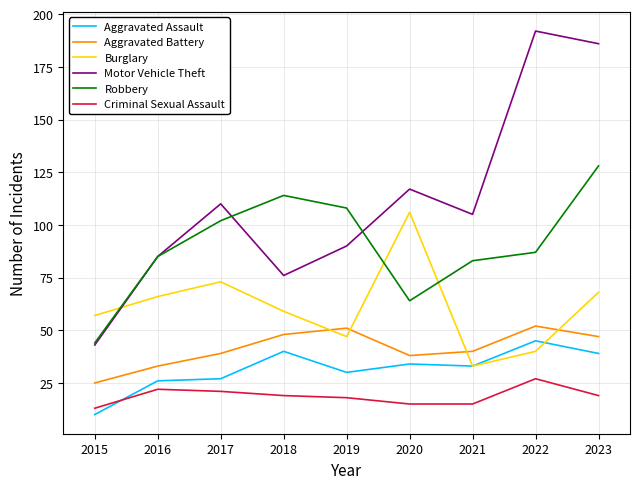

The value of Aggravated Battery at 2017 is 39. True or false?

True